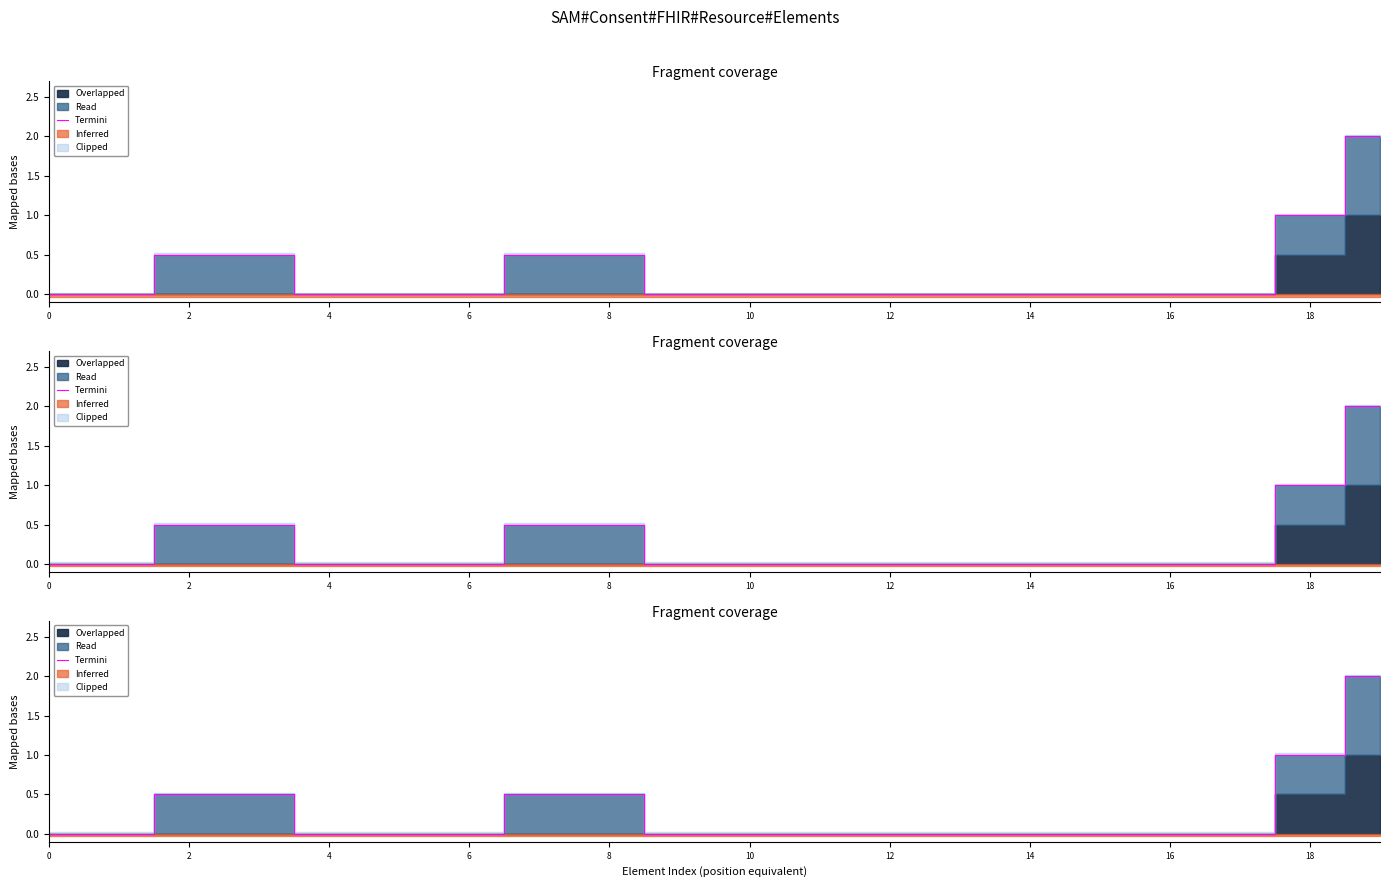

How many positive values are there?

6